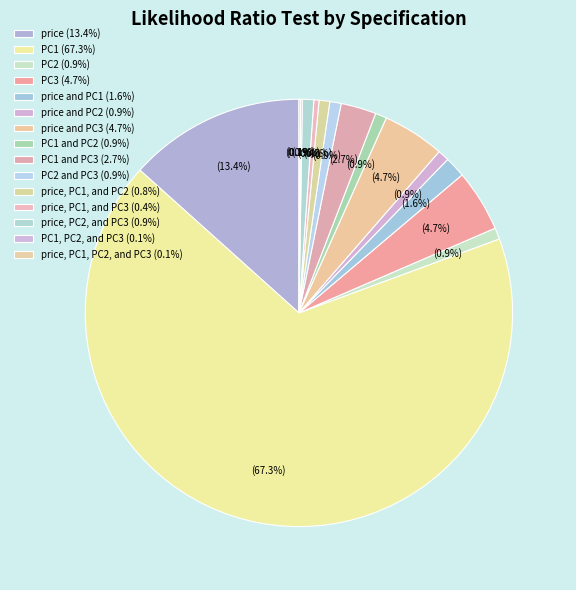

Rank the categories by value from highest to lowest.

PC1, price, PC3, price and PC3, PC1 and PC3, price and PC1, PC2, price and PC2, PC1 and PC2, PC2 and PC3, price, PC2, and PC3, price, PC1, and PC2, price, PC1, and PC3, PC1, PC2, and PC3, price, PC1, PC2, and PC3